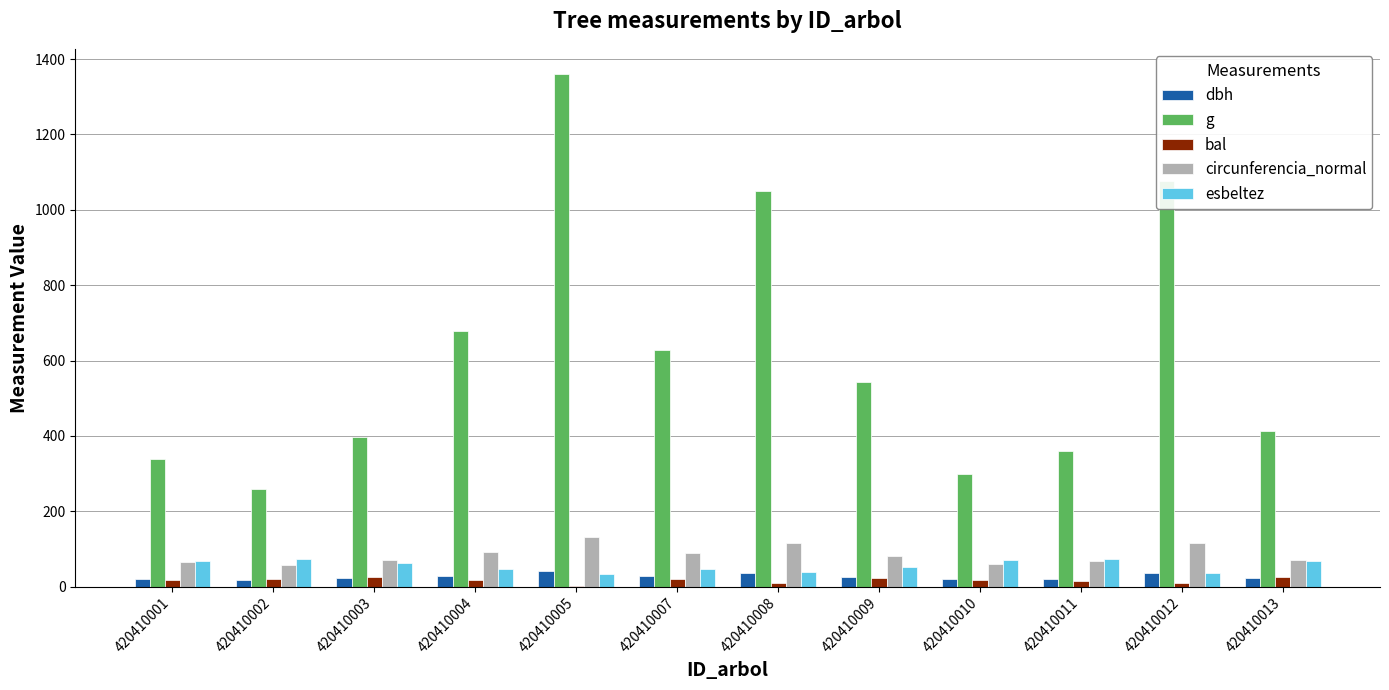

Which series has the largest total across all categories?

g